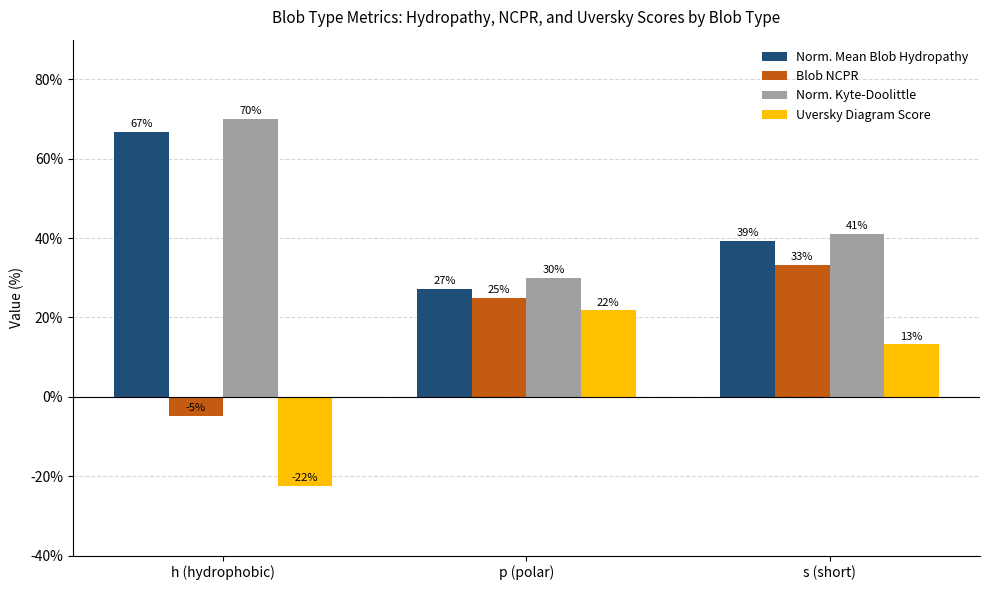

What is the sum of all Norm. Kyte-Doolittle values?

141.0